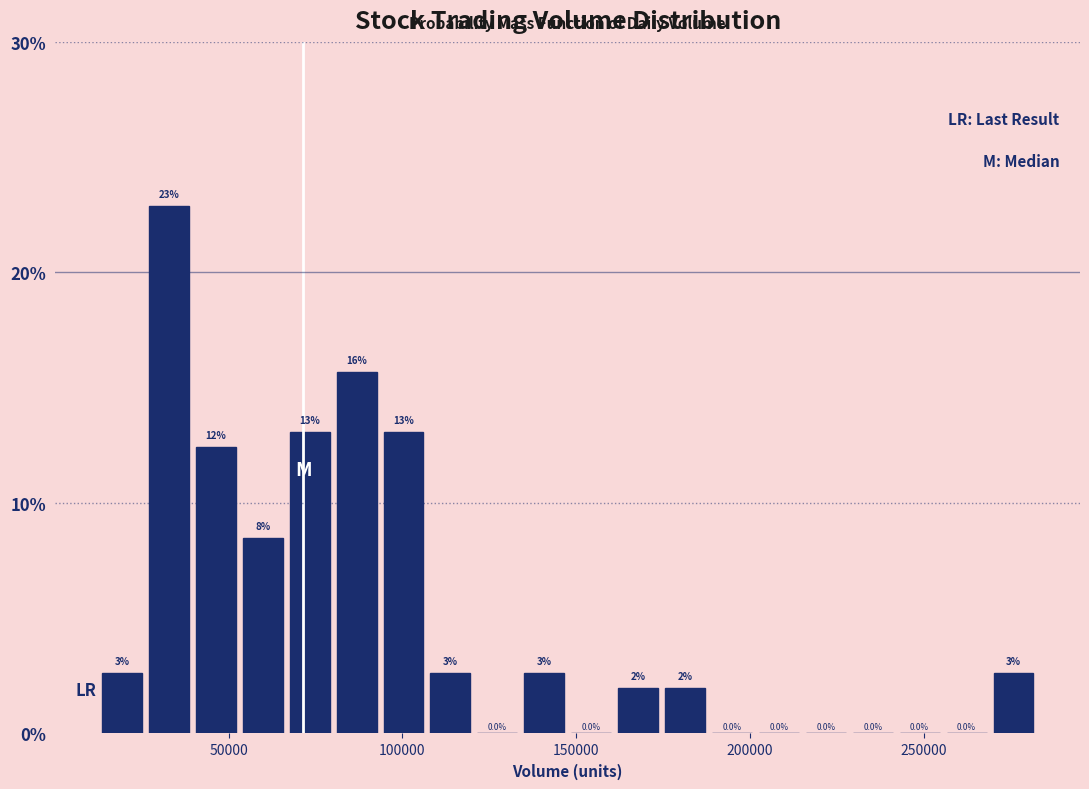

Around what value on the x-axis is the tallest bar? Give the approximate position of its centre, as read against the axis.

35000